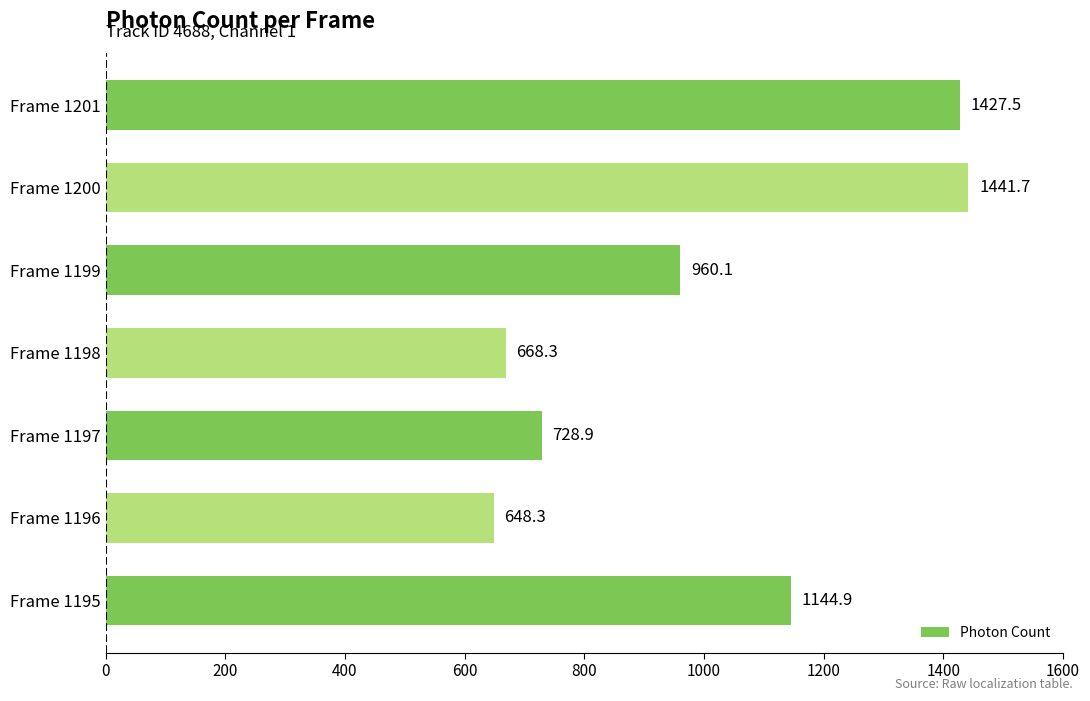

Where is the data nearest to the value 1045?

Frame 1199